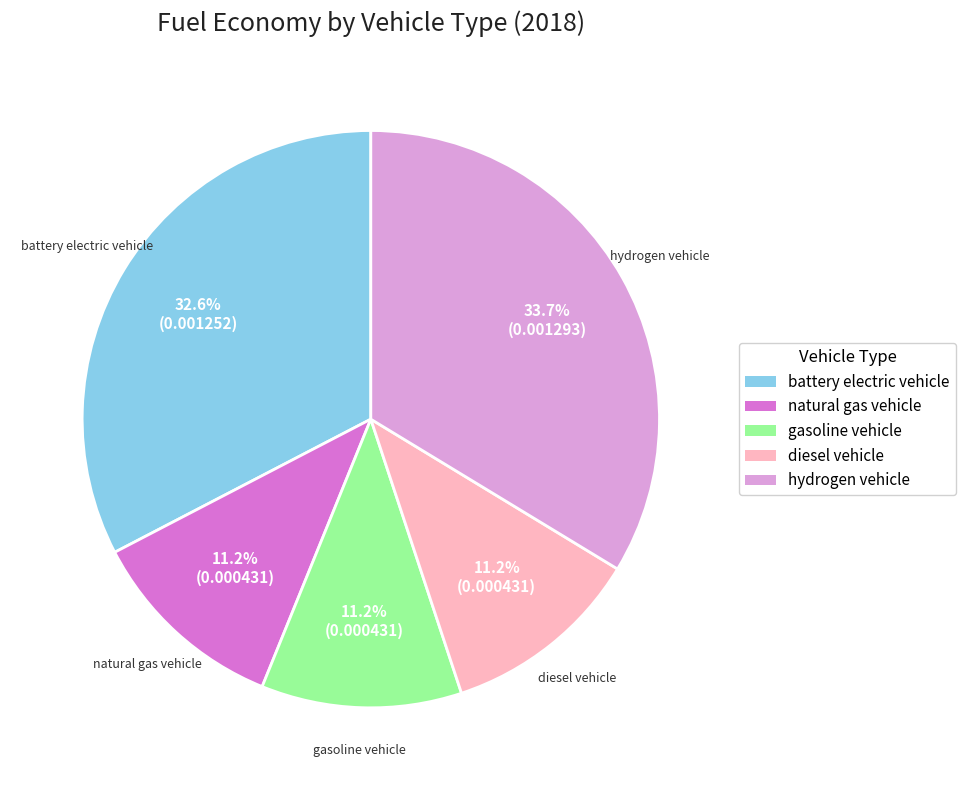

How many segments does this pie chart have?

5